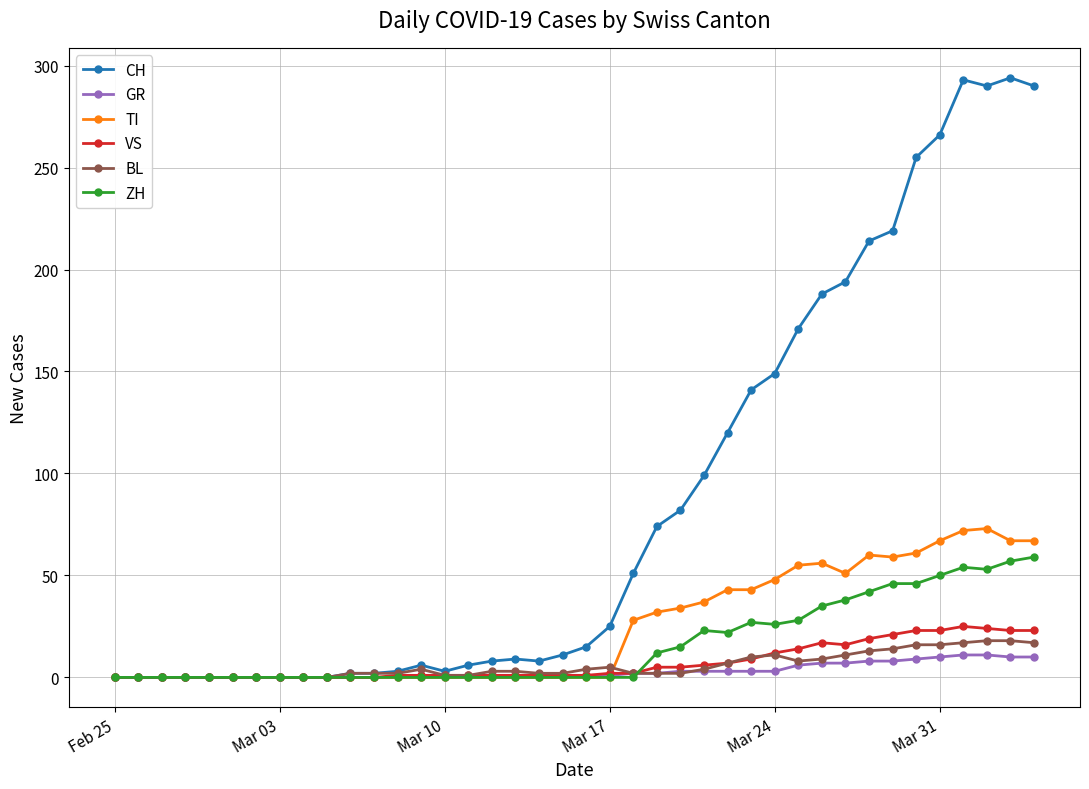

At how many categories does at least one series exceed 258?

5